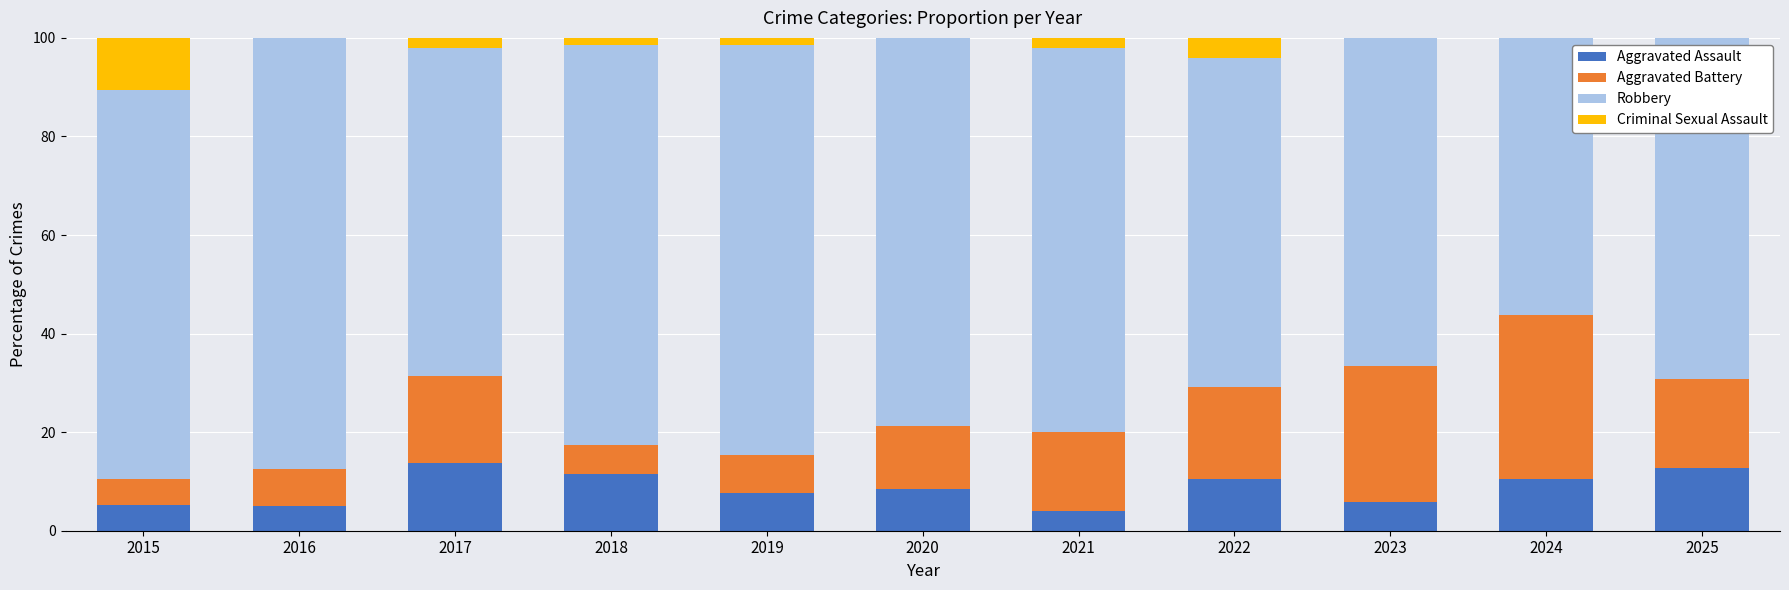

Count the number of data series in this chart.

4